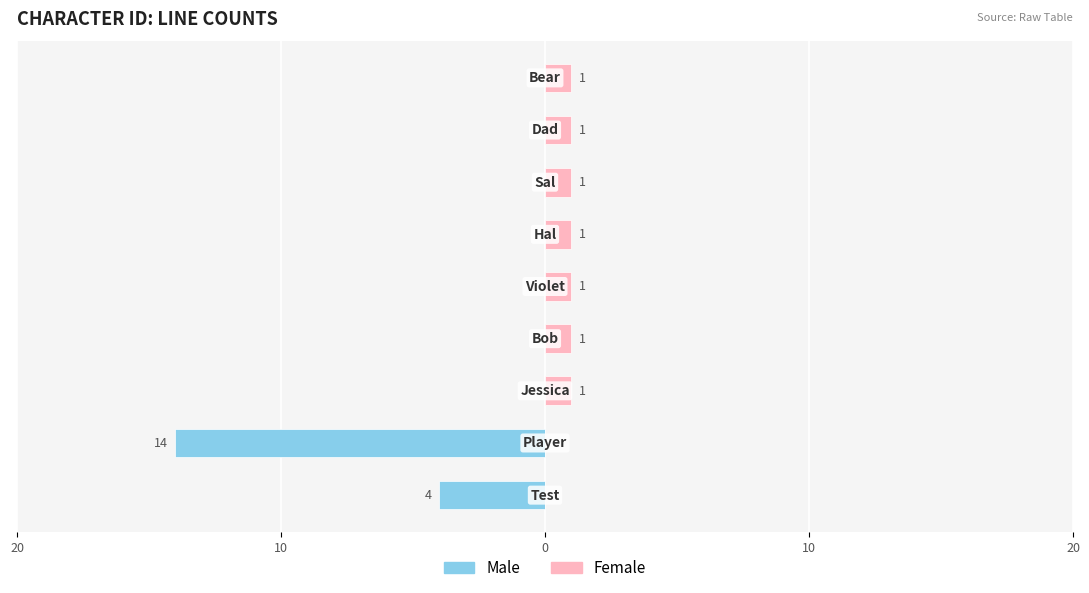

What is the average value of the Female series?

1